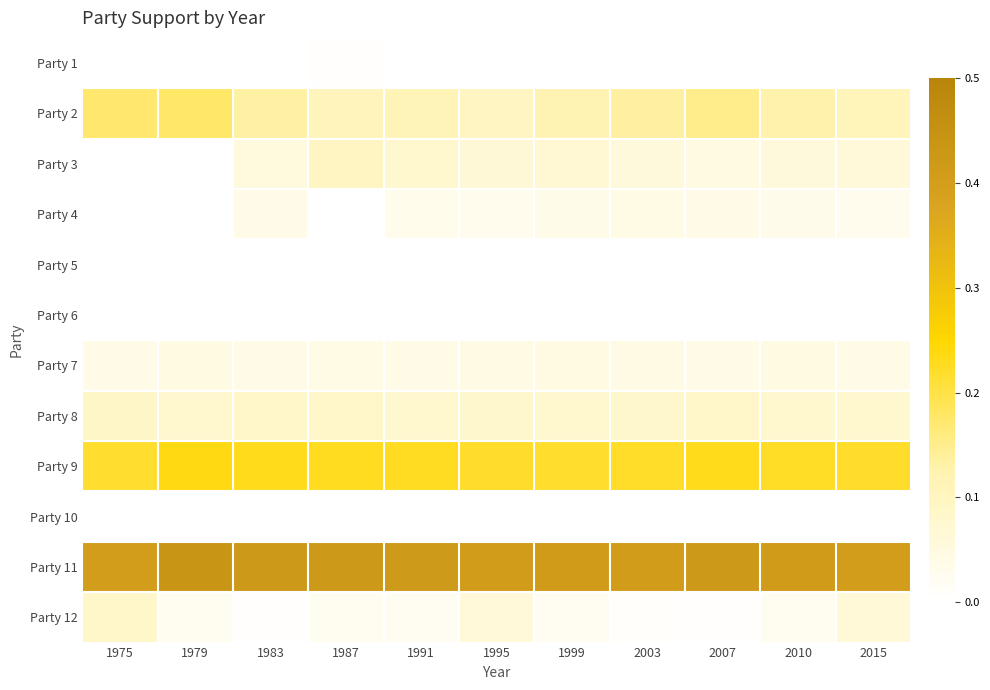

Reading right to left, what are all the values shown in this chart?

Party 1: 2015=0.0	2010=0.0	2007=0.0	2003=0.0	1999=0.0	1995=0.0	1991=0.0	1987=0.0	1983=0.0	1979=0.0	1975=0.0
Party 2: 2015=0.1	2010=0.1	2007=0.2	2003=0.1	1999=0.1	1995=0.1	1991=0.1	1987=0.1	1983=0.1	1979=0.2	1975=0.2
Party 3: 2015=0.1	2010=0.1	2007=0.0	2003=0.1	1999=0.1	1995=0.1	1991=0.1	1987=0.1	1983=0.1	1979=0.0	1975=0.0
Party 4: 2015=0.0	2010=0.0	2007=0.0	2003=0.0	1999=0.0	1995=0.0	1991=0.0	1987=0.0	1983=0.0	1979=0.0	1975=0.0
Party 5: 2015=0.0	2010=0.0	2007=0.0	2003=0.0	1999=0.0	1995=0.0	1991=0.0	1987=0.0	1983=0.0	1979=0.0	1975=0.0
Party 6: 2015=0.0	2010=0.0	2007=0.0	2003=0.0	1999=0.0	1995=0.0	1991=0.0	1987=0.0	1983=0.0	1979=0.0	1975=0.0
Party 7: 2015=0.0	2010=0.0	2007=0.0	2003=0.0	1999=0.0	1995=0.0	1991=0.0	1987=0.0	1983=0.0	1979=0.0	1975=0.0
Party 8: 2015=0.1	2010=0.1	2007=0.1	2003=0.1	1999=0.1	1995=0.1	1991=0.1	1987=0.1	1983=0.1	1979=0.1	1975=0.1
Party 9: 2015=0.2	2010=0.2	2007=0.2	2003=0.2	1999=0.2	1995=0.2	1991=0.2	1987=0.2	1983=0.2	1979=0.2	1975=0.2
Party 10: 2015=0.0	2010=0.0	2007=0.0	2003=0.0	1999=0.0	1995=0.0	1991=0.0	1987=0.0	1983=0.0	1979=0.0	1975=0.0
Party 11: 2015=0.4	2010=0.4	2007=0.4	2003=0.4	1999=0.4	1995=0.4	1991=0.4	1987=0.4	1983=0.4	1979=0.4	1975=0.4
Party 12: 2015=0.1	2010=0.0	2007=0.0	2003=0.0	1999=0.0	1995=0.1	1991=0.0	1987=0.0	1983=0.0	1979=0.0	1975=0.1